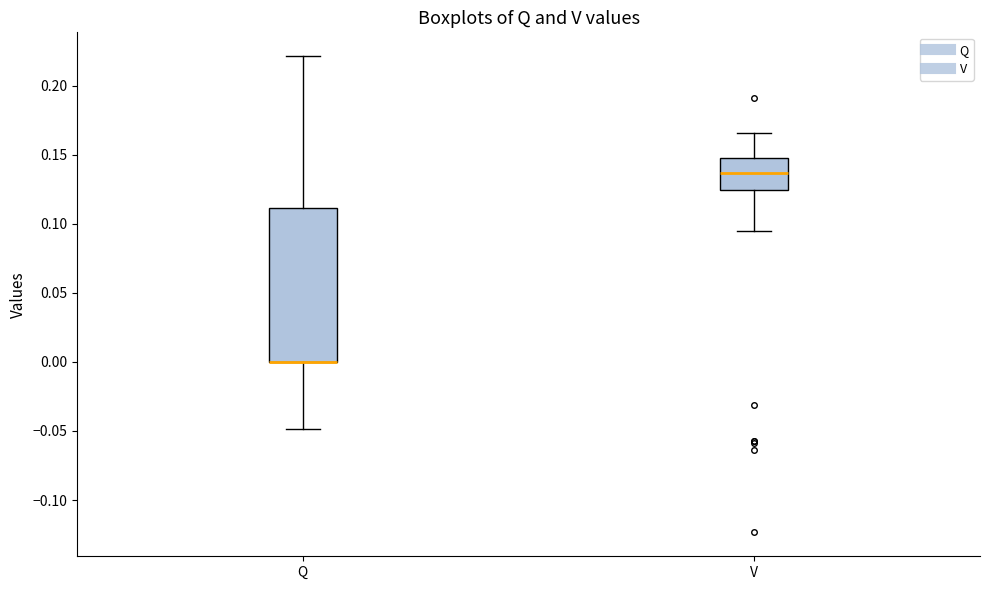

Reading left to right, read every box against the y-axis: the position of its median line, the range the box covers, and the ends of its whiskers. The values are not printed on the chart, so give them approximately, as read against the axis.

Q: median 0.000 (drawn on the box's lower edge), box 0.000 to 0.110, whiskers -0.050 to 0.220
V: median 0.135, box 0.125 to 0.145, whiskers 0.095 to 0.165